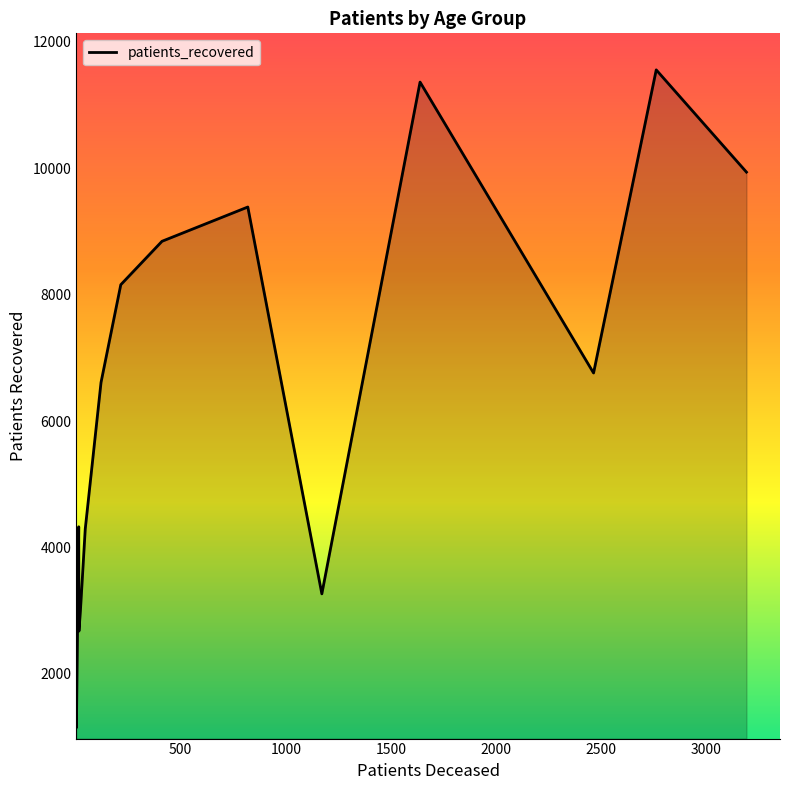

What is the difference between the maximum and minimum values?

10403